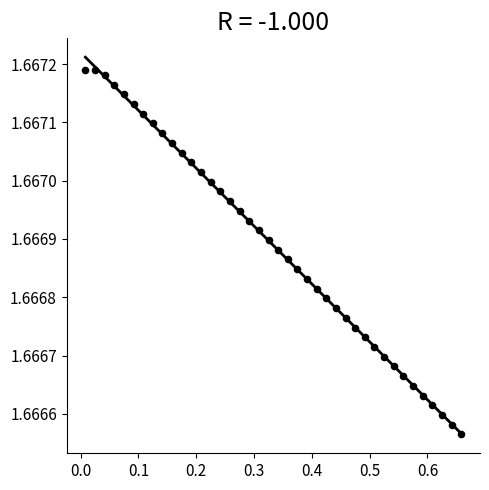

What is the range of X values (max minus min)?

0.6